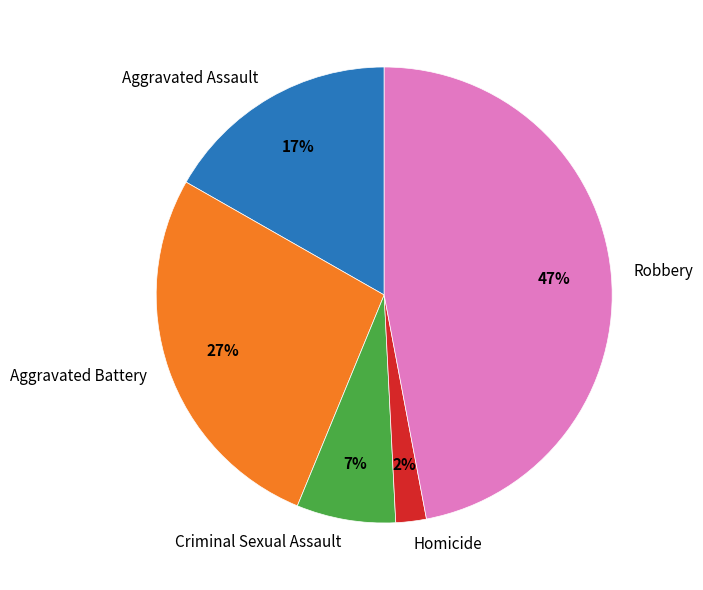

To the nearest percent, what is the combined percentage of Homicide and Aggravated Battery?

29%